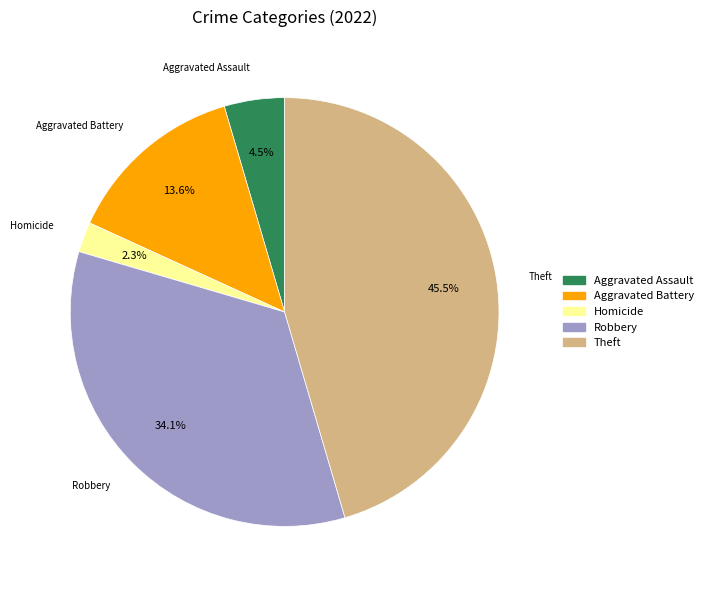

How many segments does this pie chart have?

5